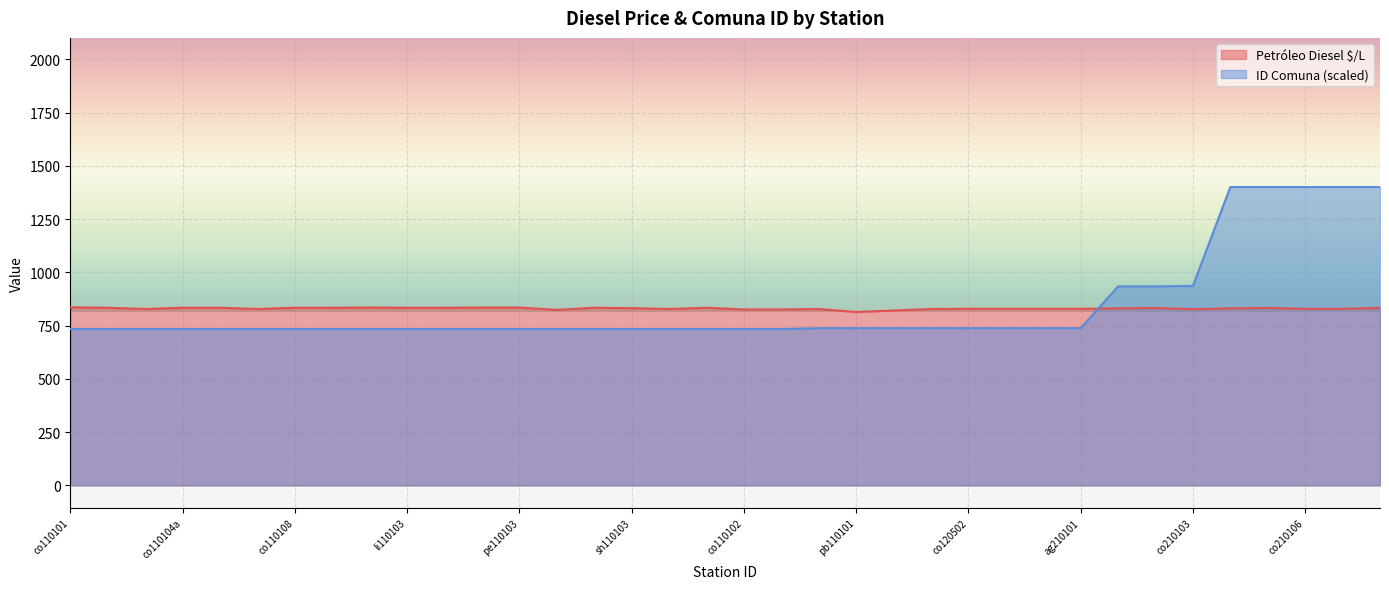

What is the approximate value of ID Comuna at pe120501?

738.0